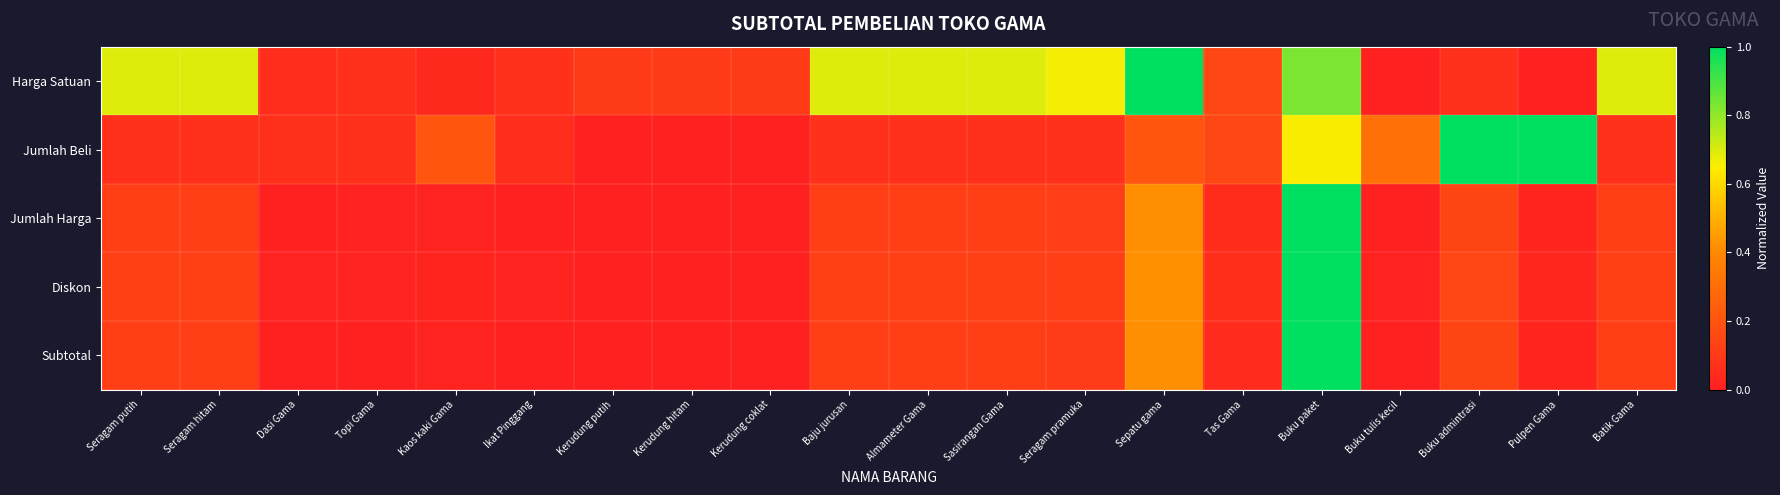

Rank the series at Buku admintrasi from highest to lowest value.

Jumlah Beli, Diskon, Jumlah Harga, Subtotal, Harga Satuan